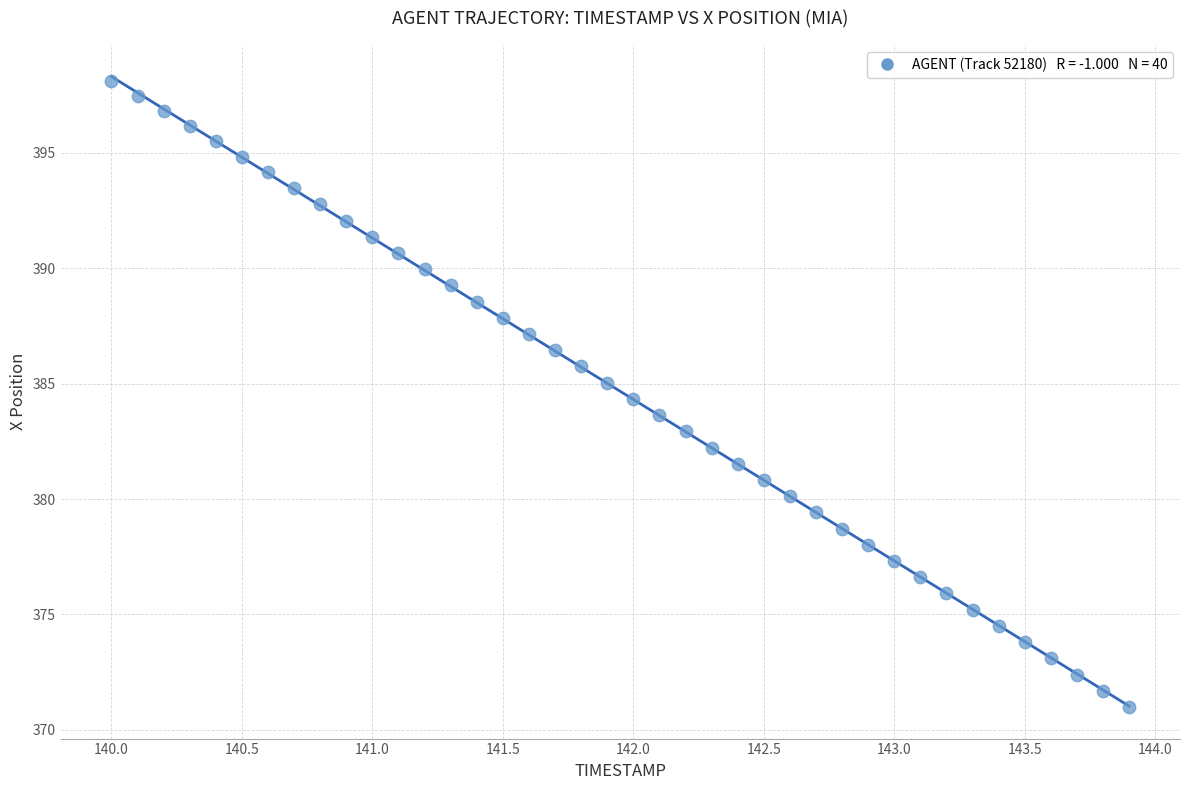

What is the range of Y values (max minus min)?

27.1